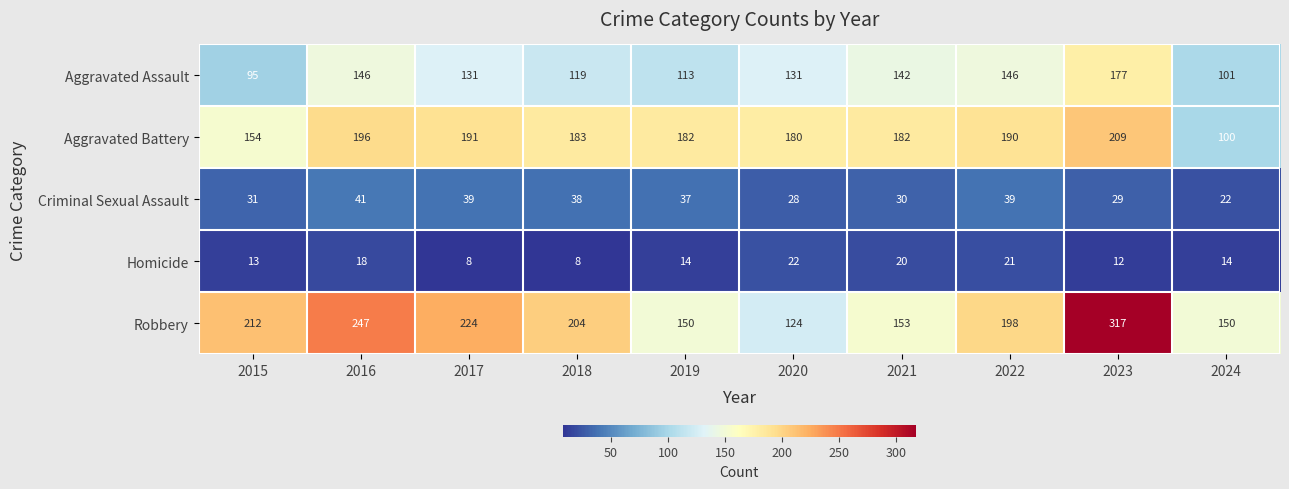

The value of Aggravated Battery at 2018 is 183. True or false?

True